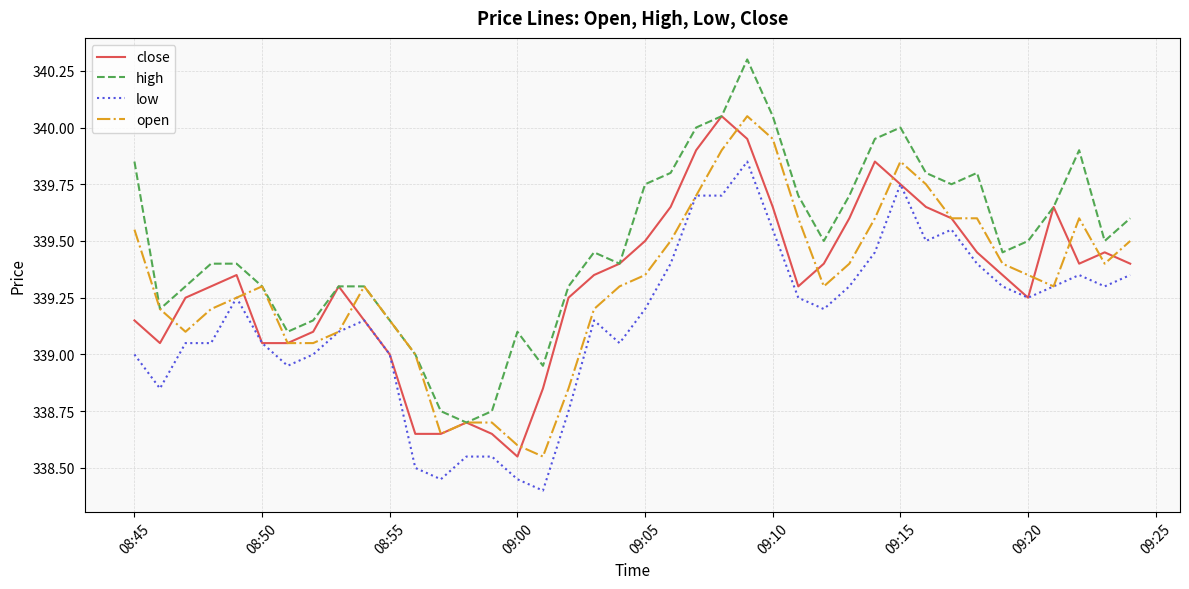

Which series has the widest spread of values?

high